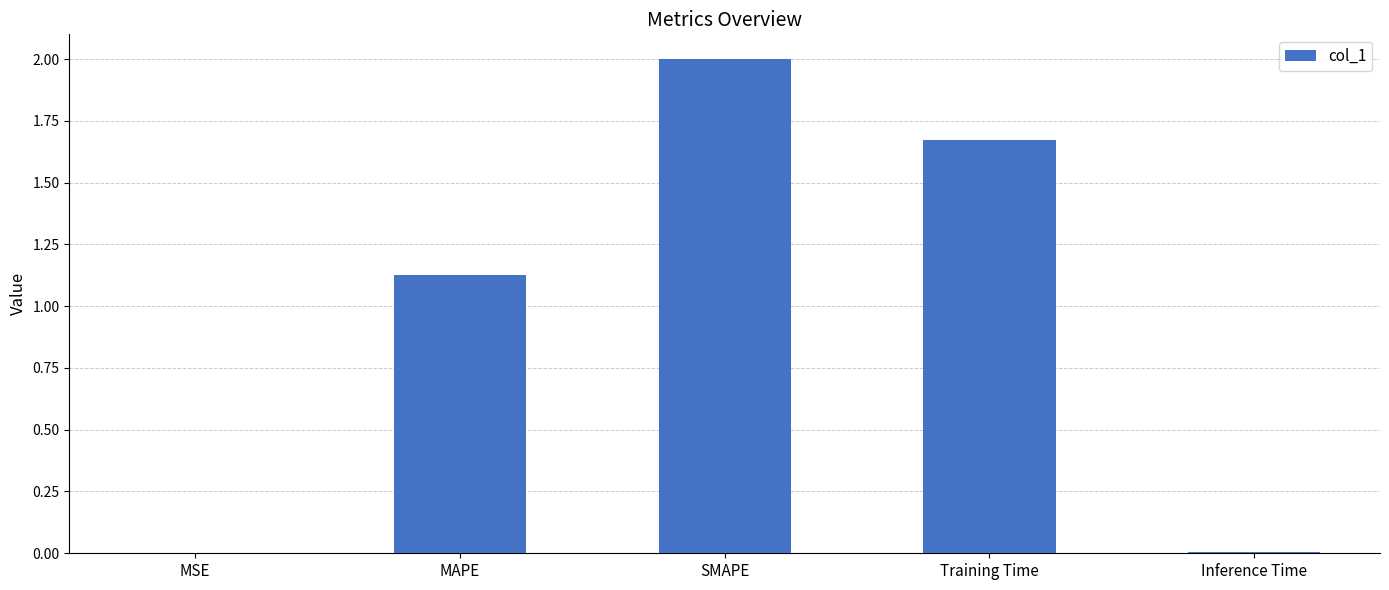

What is the change in value from MAPE to SMAPE?

+0.9